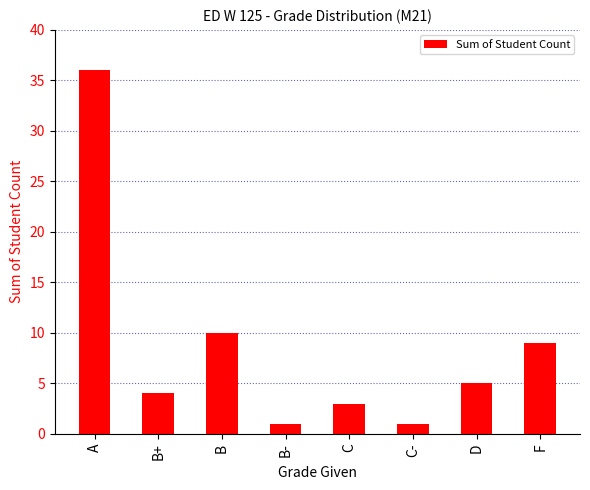

What is the greatest value displayed?

36